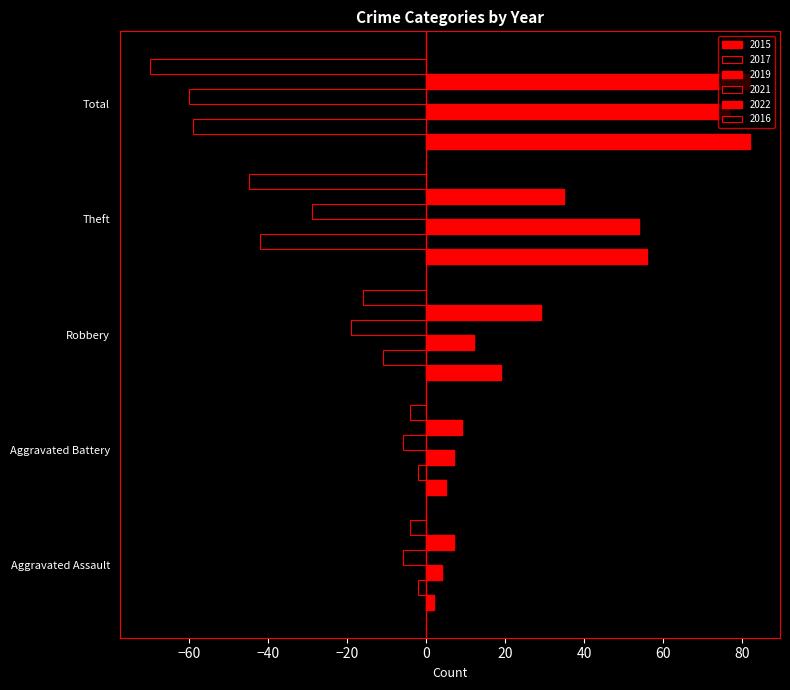

What position from the left is Theft?

4